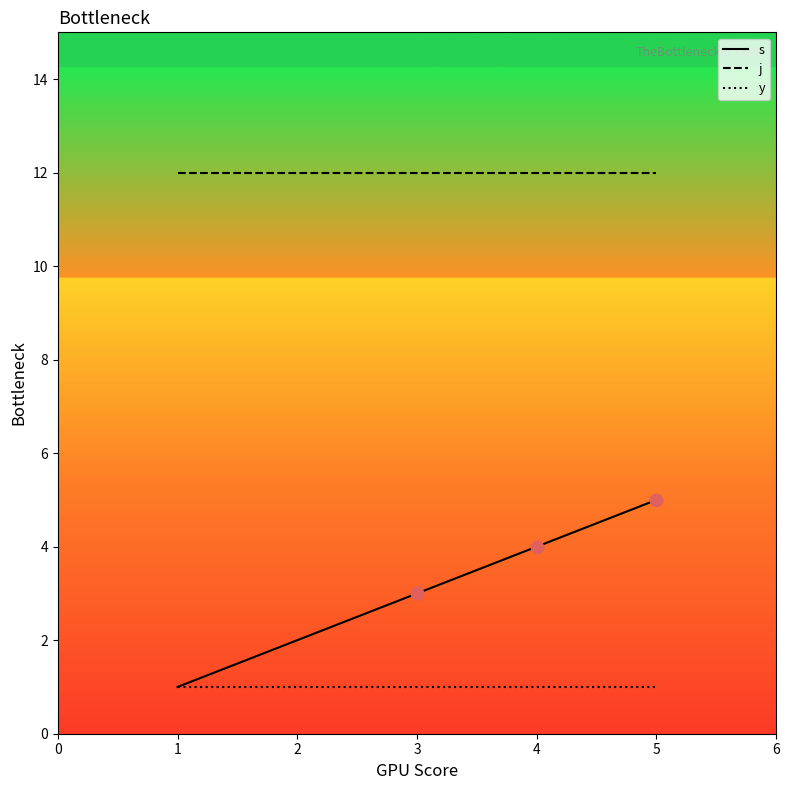

What are all the series names shown in the legend?

s, j, y